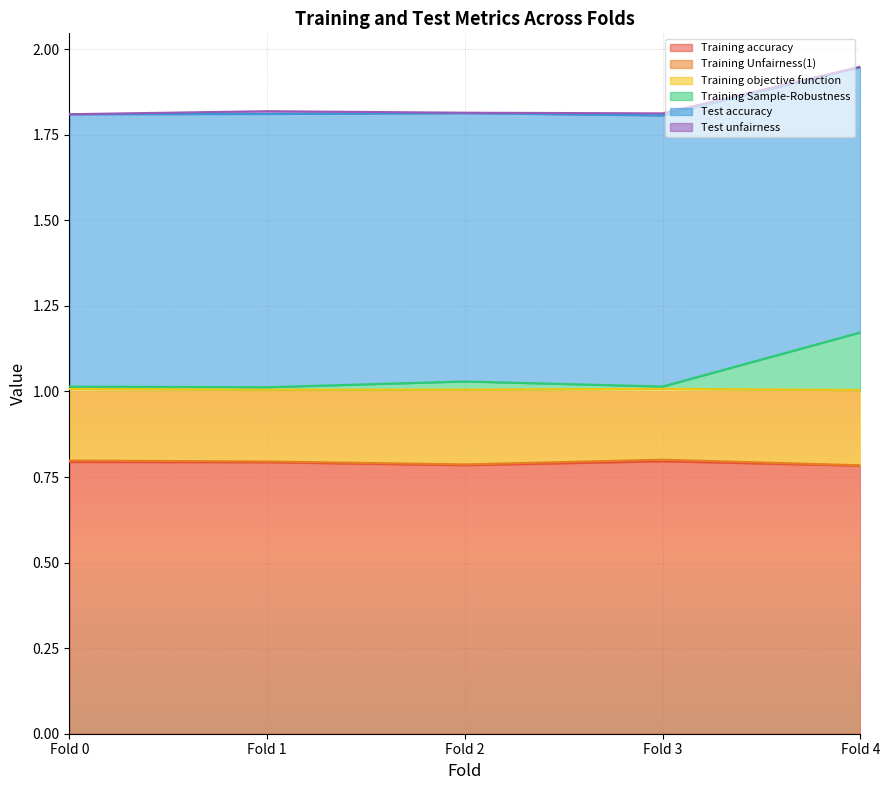

True or false: Training Sample-Robustness has a value of 1.6 at Fold 3.

False